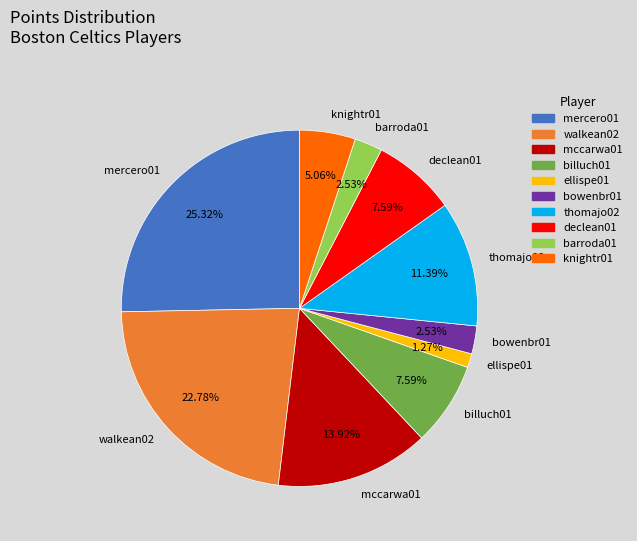

To the nearest percent, what is the average slice percentage?

10%